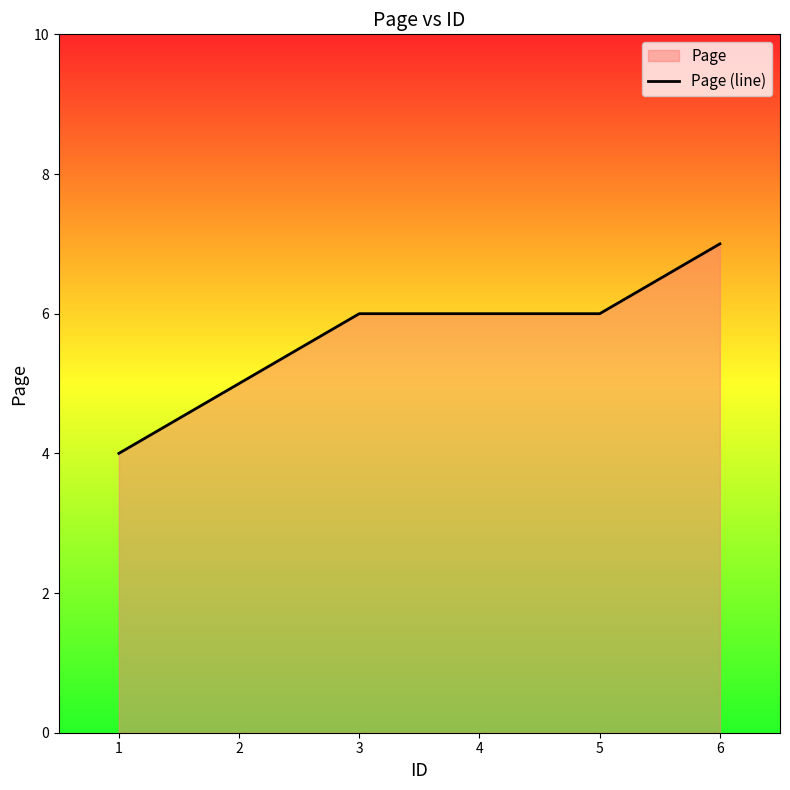

Read the value at 6.

7